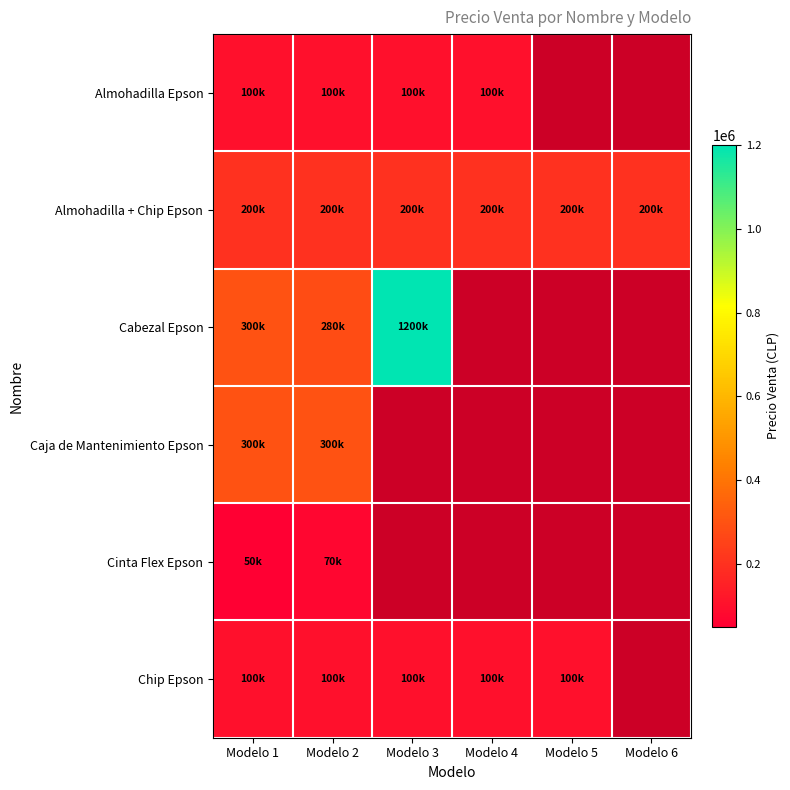

Which has a higher value, Modelo 2 or Modelo 3?

Modelo 2